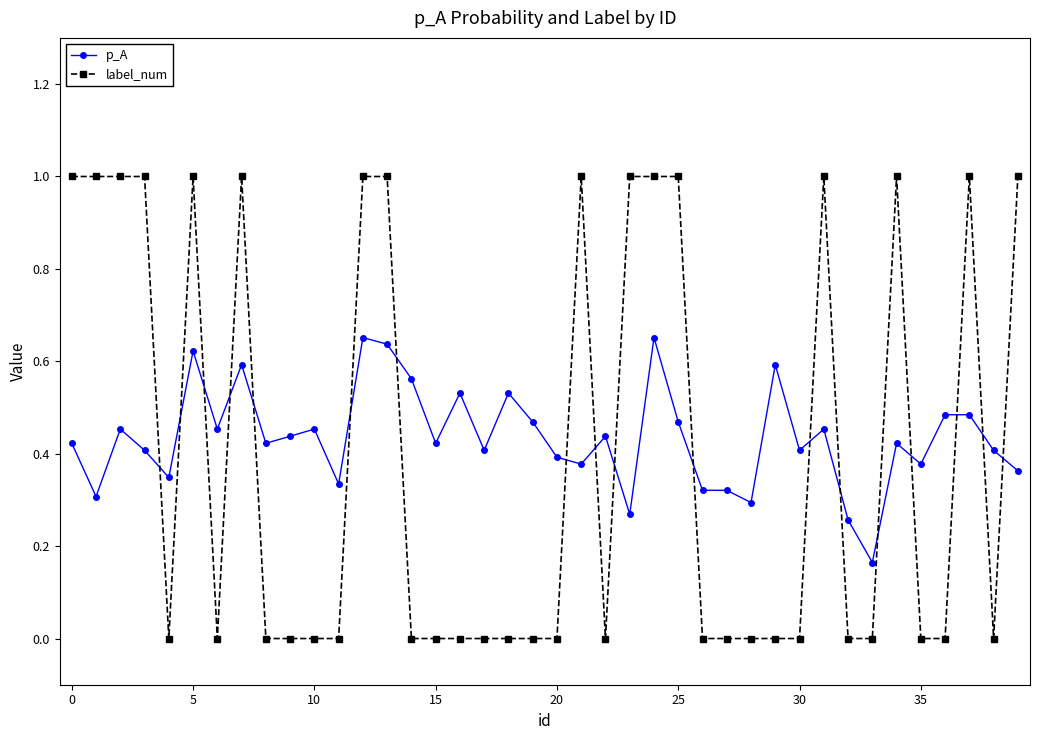

True or false: p_A has more than 2 interior local peaks.

True